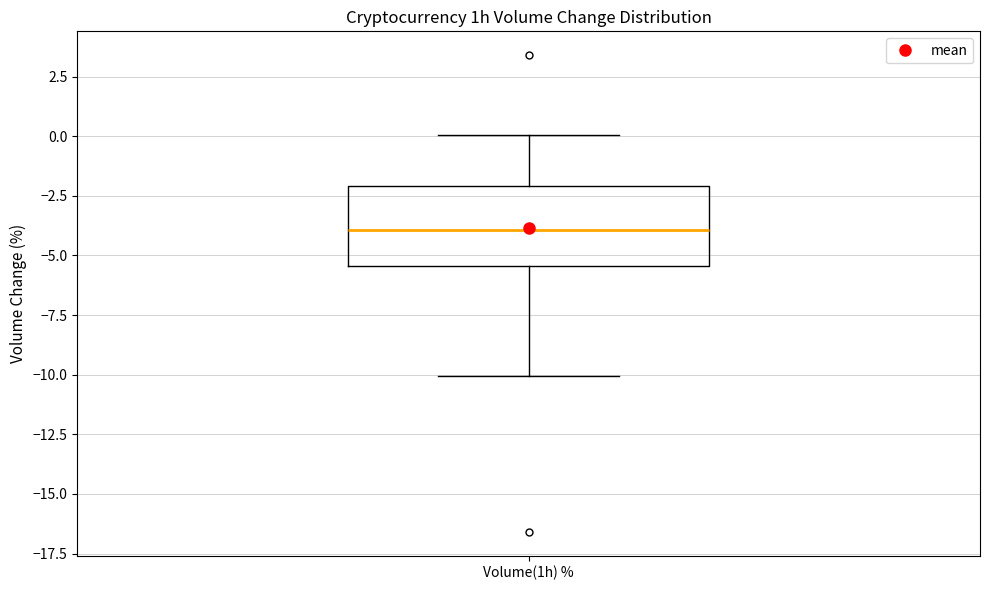

Where does the upper whisker of the box for Volume(1h) % end on the y-axis? The values are not printed on the chart, so give them approximately, as read against the axis.

0.0